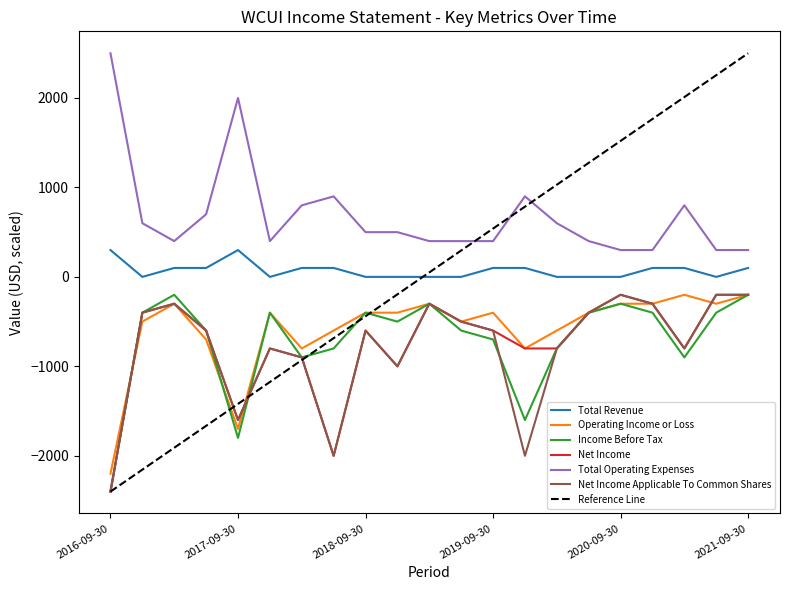

What position from the left is 2017-06-30?

4